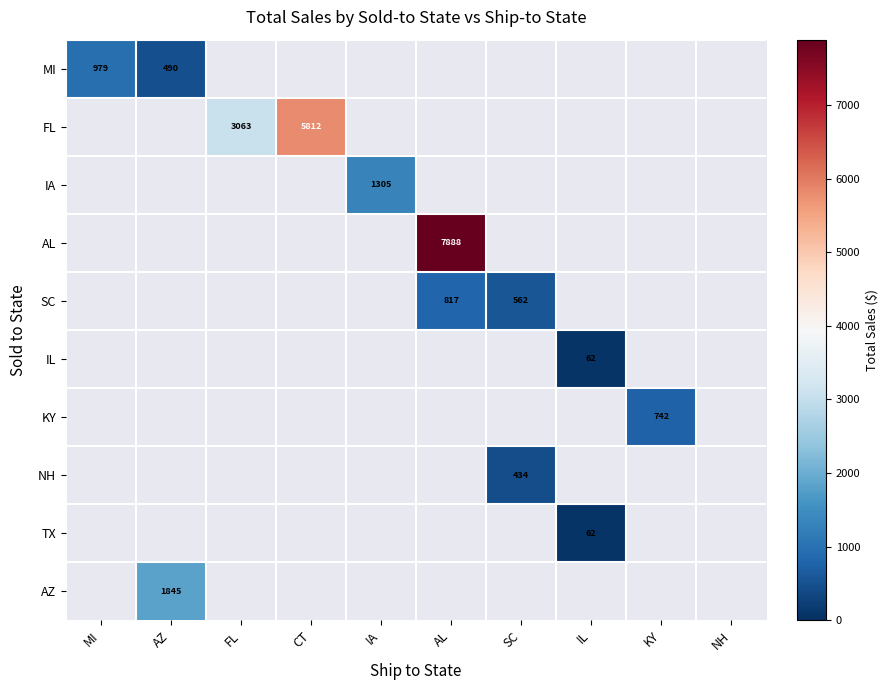

At how many categories does at least one series exceed 5679?

2